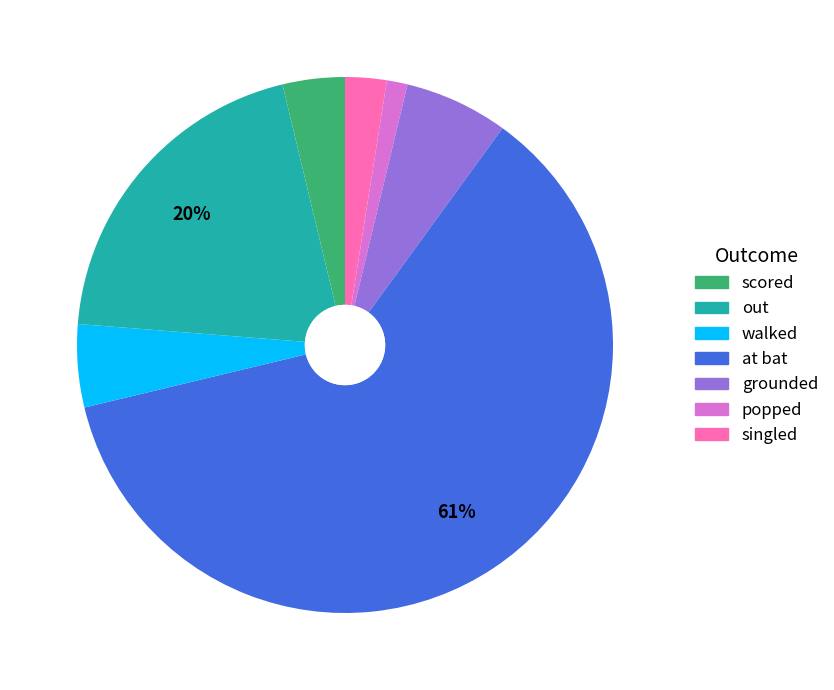

To the nearest percent, what is the average slice percentage?

14%